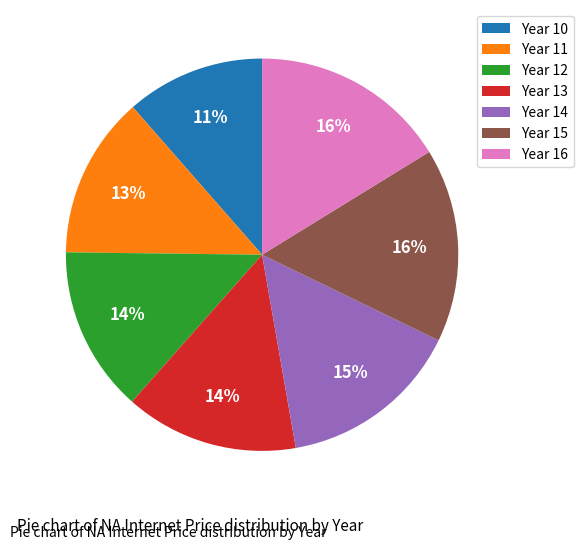

Which slice is the smallest?

Year 10